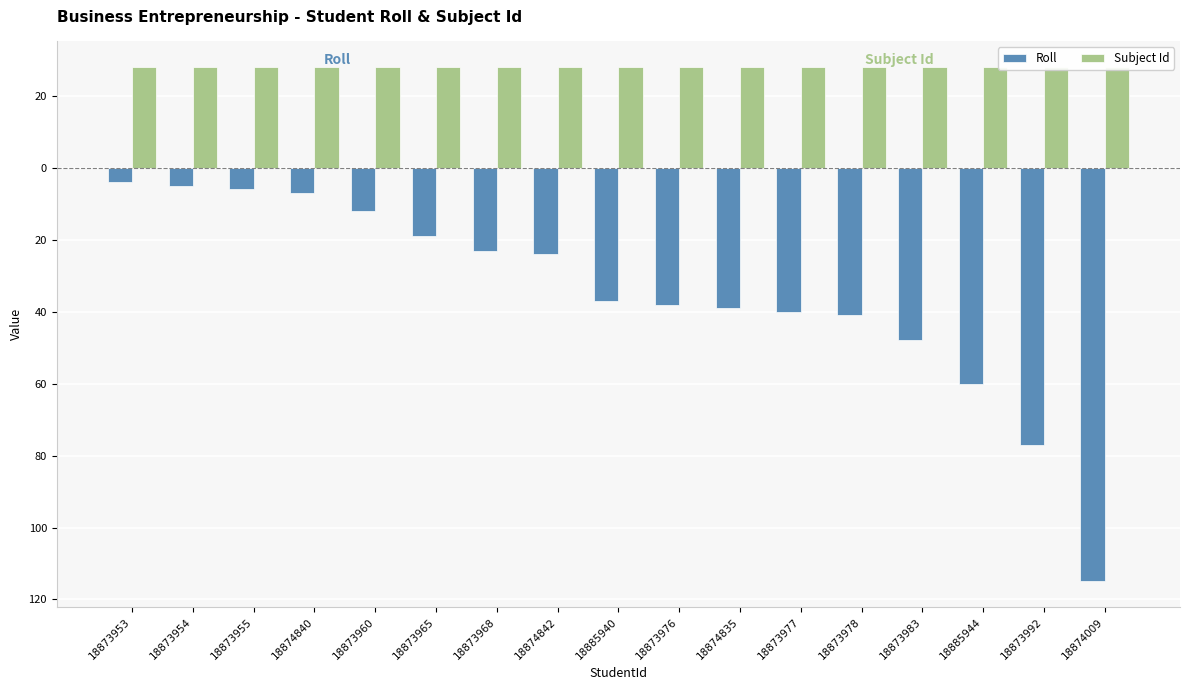

Which series has the widest spread of values?

Roll